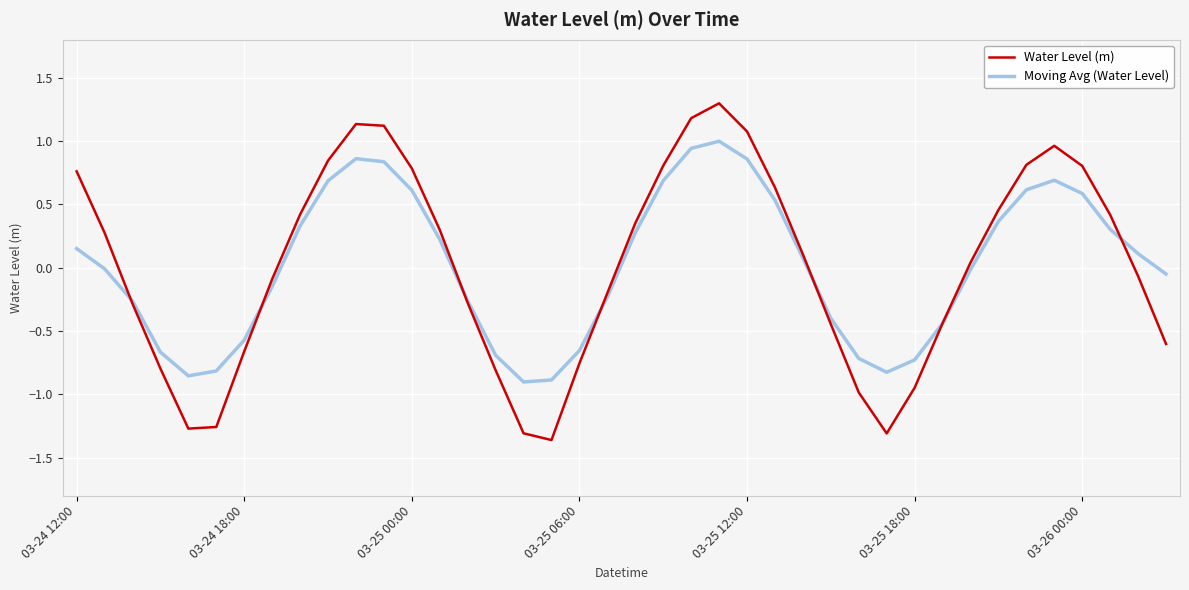

What is the greatest value displayed?

1.3